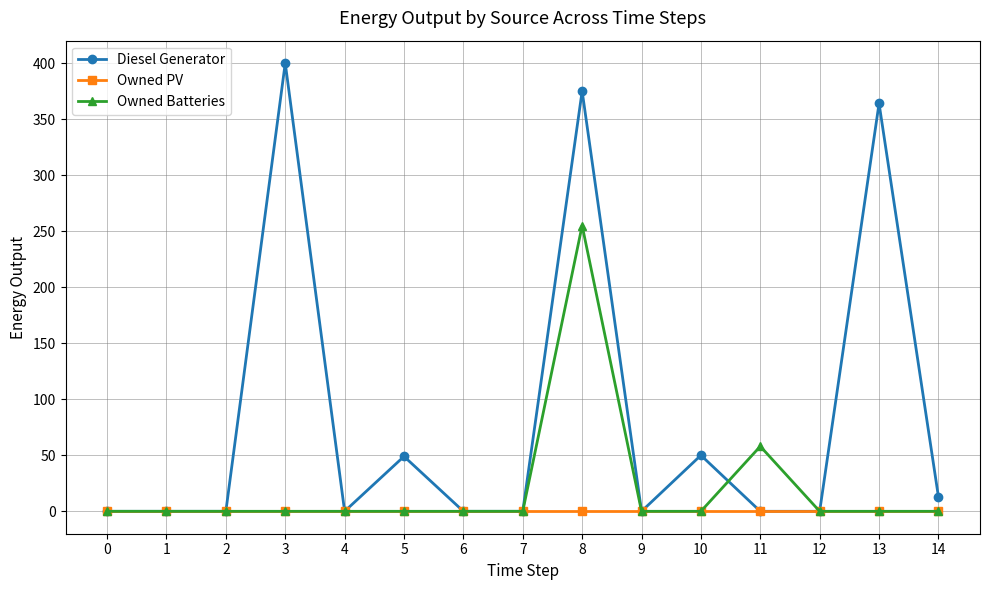

At which category is the sum across all series the highest?

8